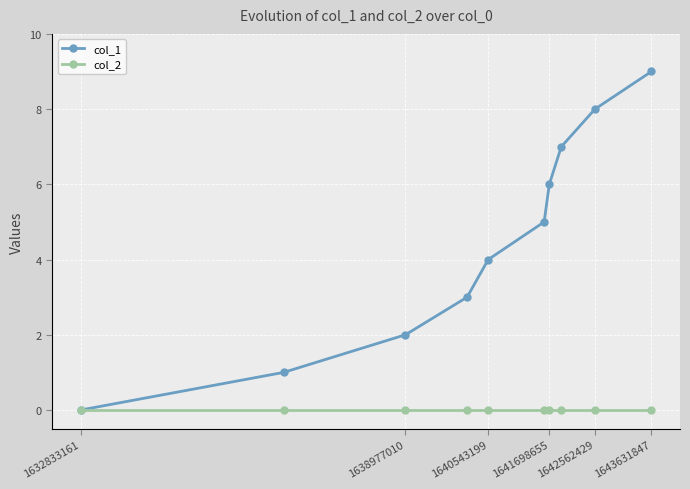

Rank the series by their average value, from highest to lowest.

col_1, col_2